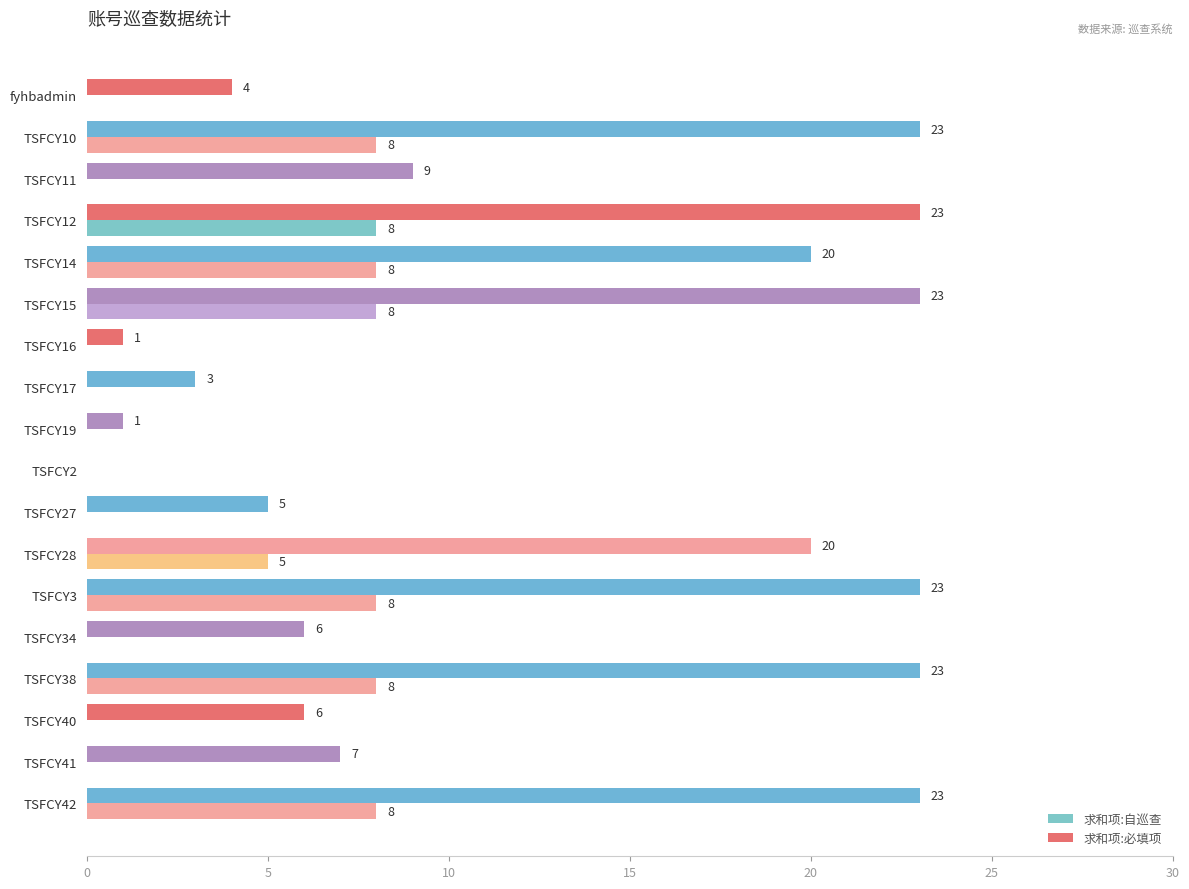

Which series changed the most between TSFCY11 and TSFCY38?

求和项:必填项